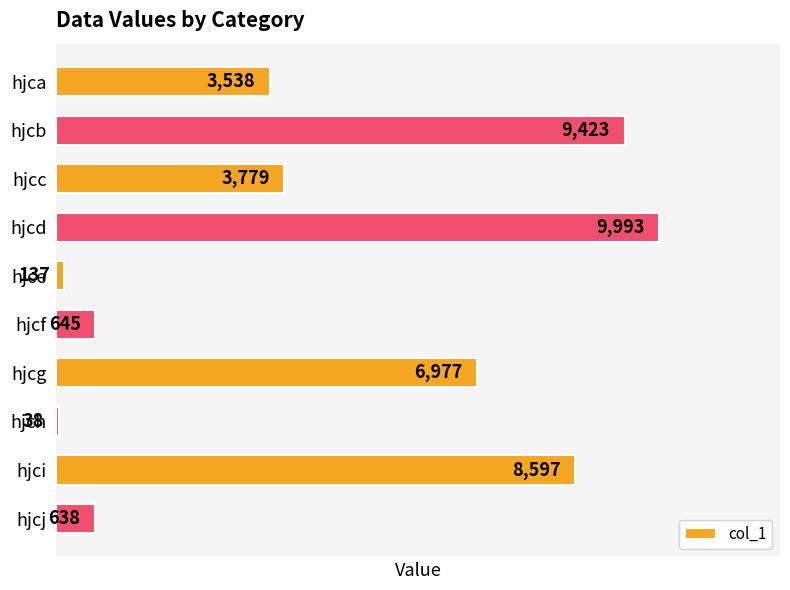

How many values are below 3779?

5